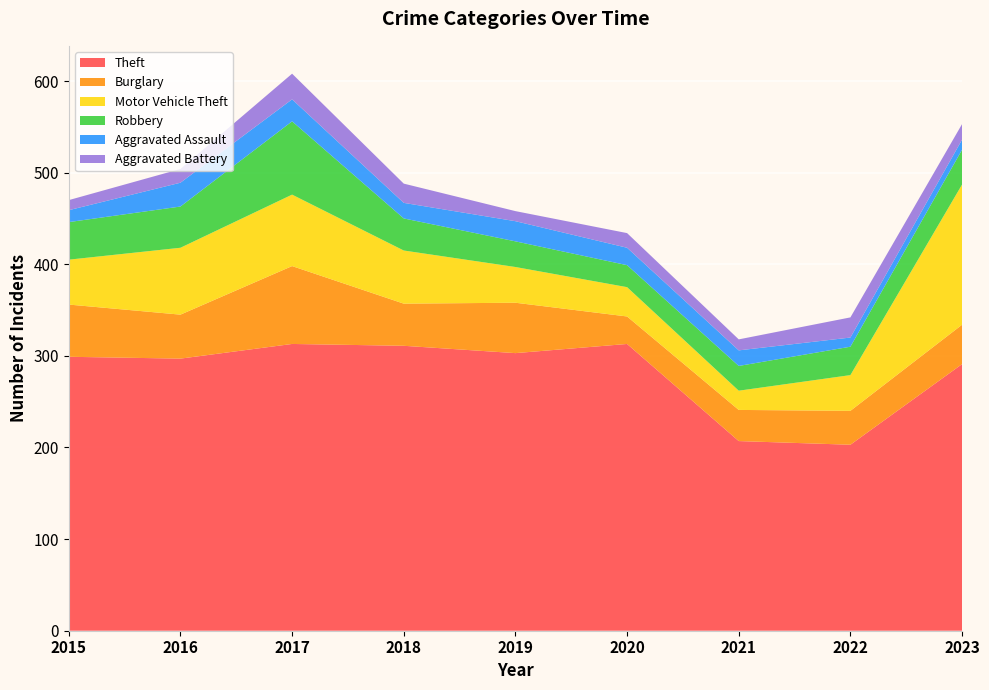

Reading left to right, extract all data points from this chart.

Theft: 2015=299	2016=297	2017=313	2018=311	2019=303	2020=313	2021=207	2022=203	2023=291
Burglary: 2015=57	2016=48	2017=85	2018=46	2019=55	2020=30	2021=34	2022=37	2023=43
Motor Vehicle Theft: 2015=49	2016=73	2017=78	2018=58	2019=39	2020=32	2021=21	2022=39	2023=153
Robbery: 2015=41	2016=45	2017=80	2018=35	2019=28	2020=24	2021=27	2022=31	2023=38
Aggravated Assault: 2015=13	2016=26	2017=24	2018=17	2019=22	2020=19	2021=17	2022=10	2023=11
Aggravated Battery: 2015=11	2016=15	2017=28	2018=21	2019=11	2020=16	2021=12	2022=22	2023=17